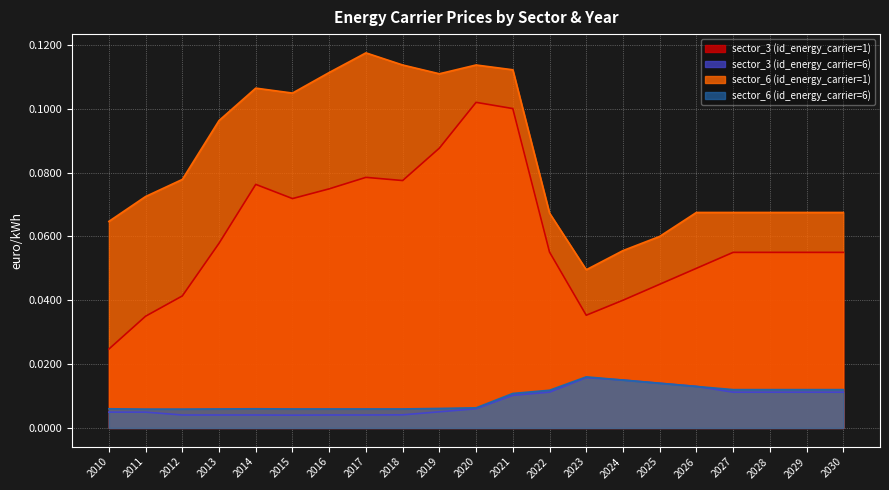

Which category has the lowest value in the sector_6 (id_energy_carrier=1) series?

2023